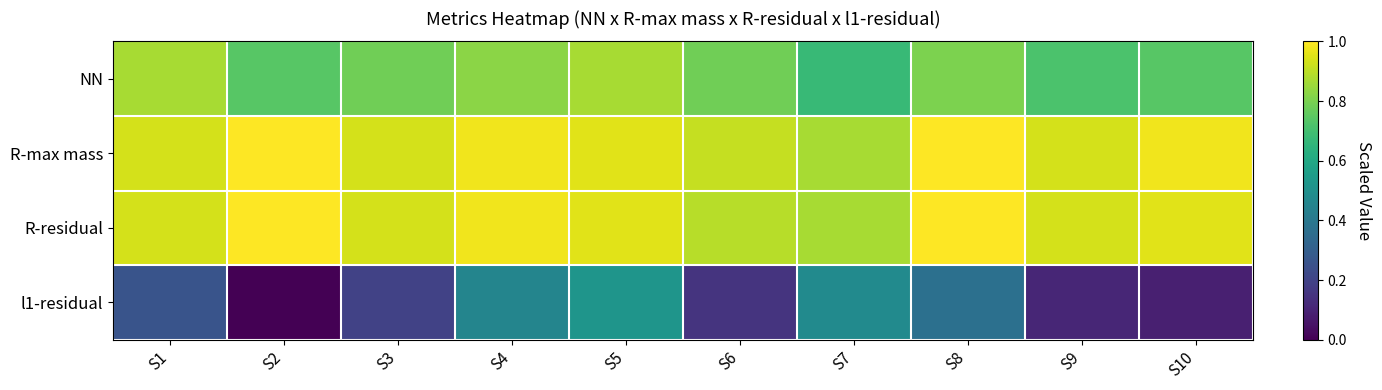

At which category is the sum across all series the highest?

S5